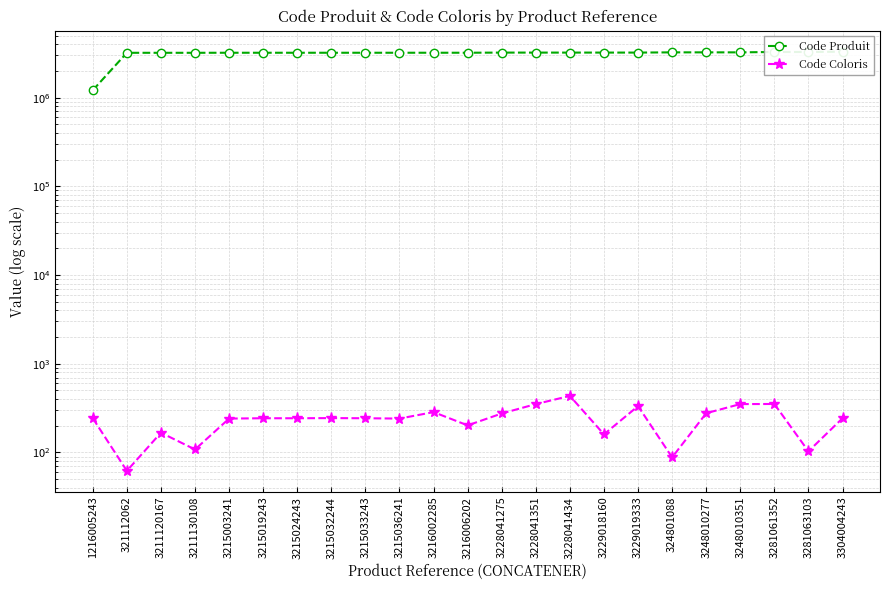

True or false: Code Coloris has more than 2 points higher than both neighbors.

True